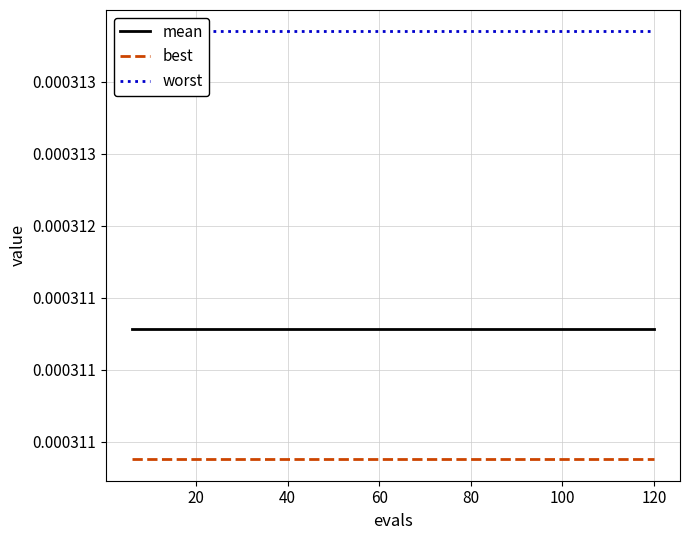

True or false: worst and best intersect in this chart.

False